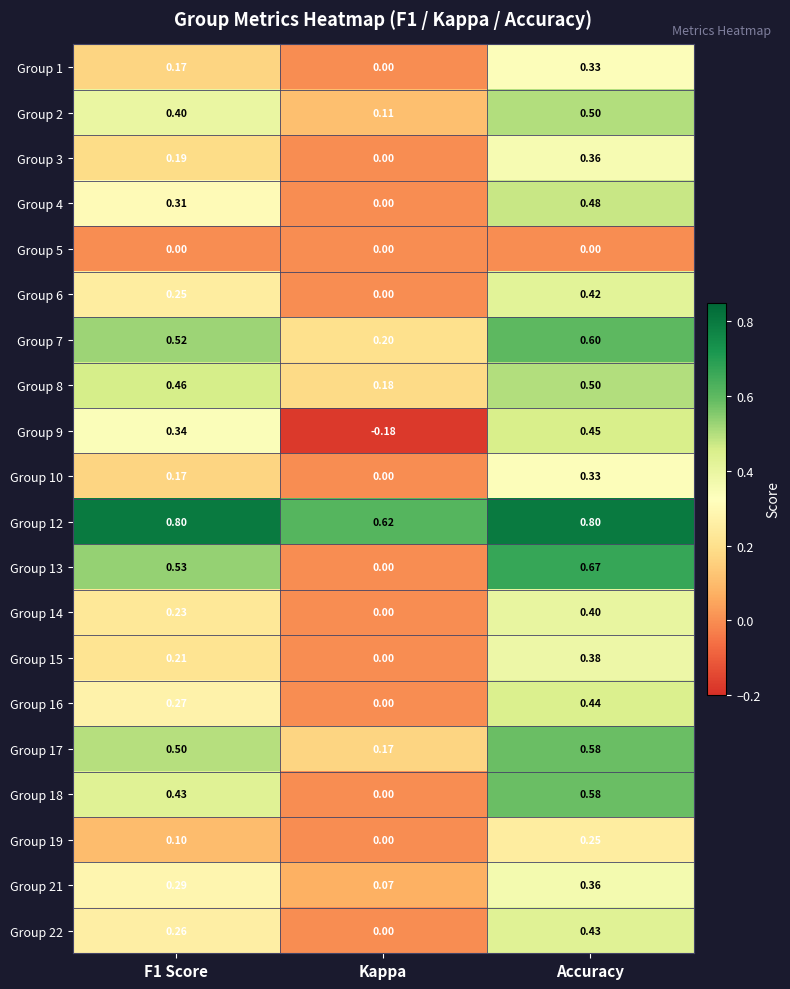

What is the difference between the highest and lowest values at Accuracy?

0.8